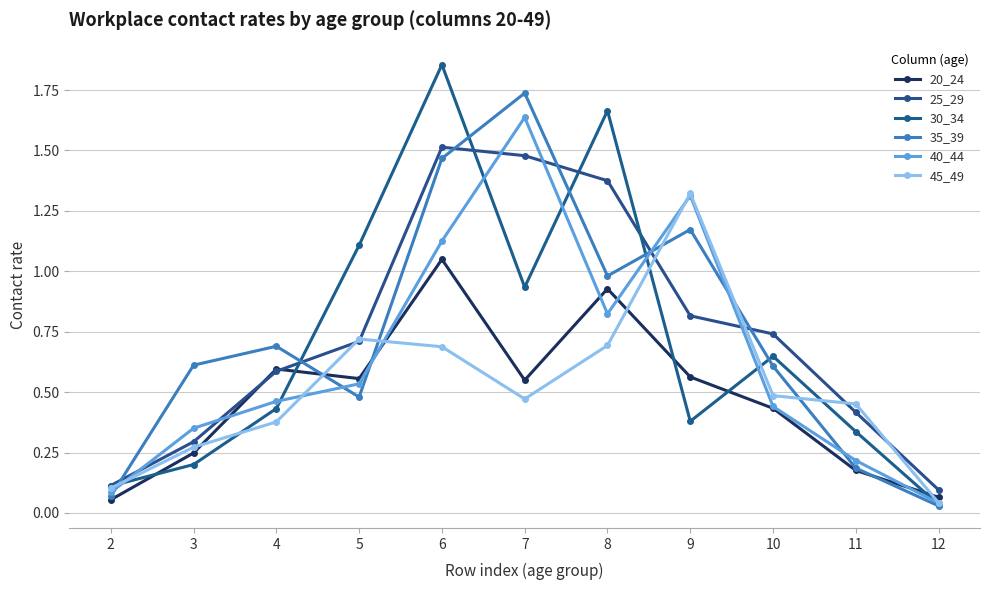

What are all the series names shown in the legend?

20_24, 25_29, 30_34, 35_39, 40_44, 45_49